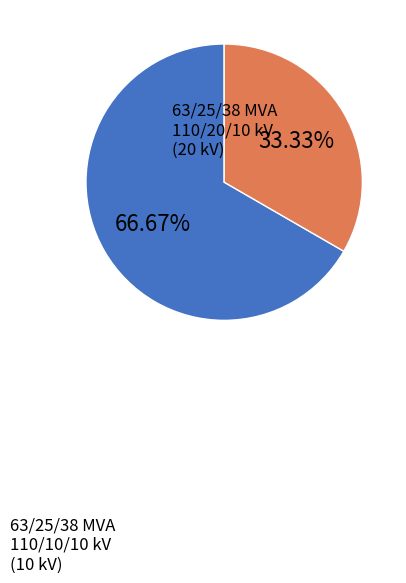

How many slices are in this pie chart?

2